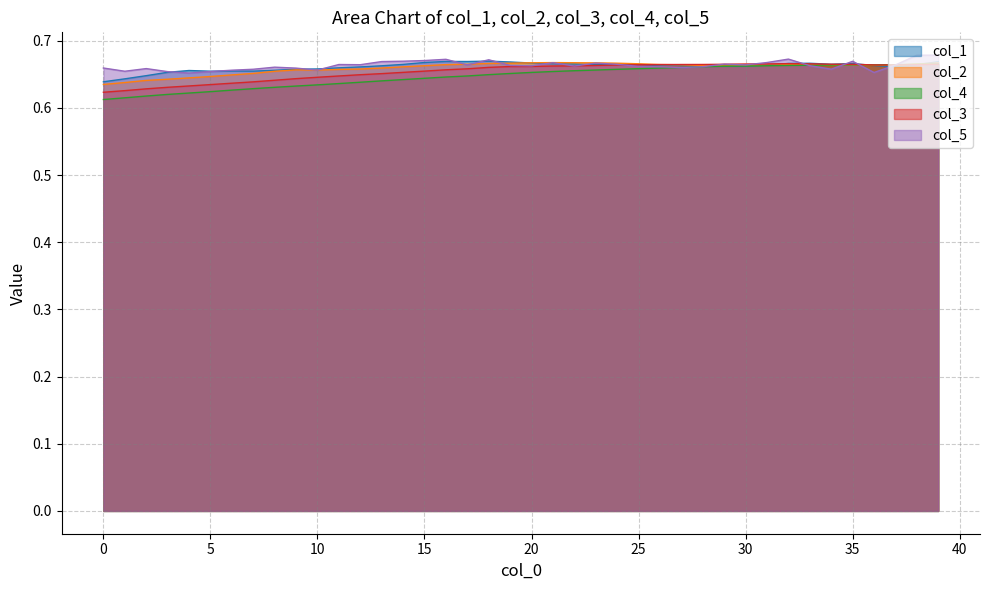

Between which two adjacent categories do col_3 and col_2 first intersect?

26 and 27